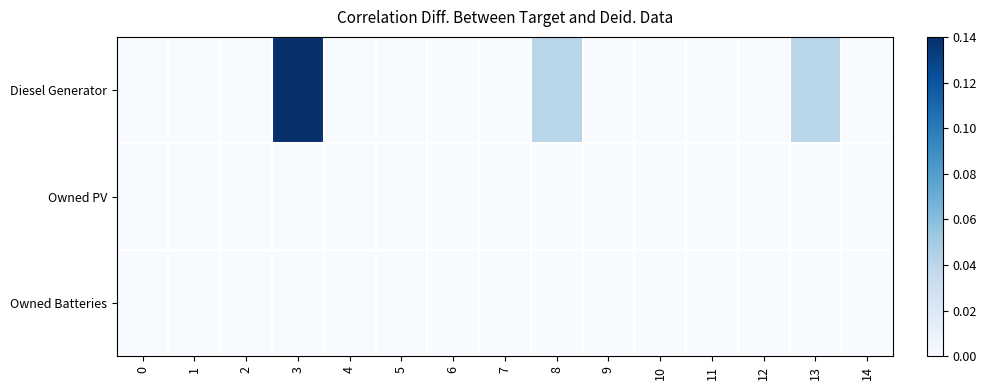

What is the greatest value displayed?

400